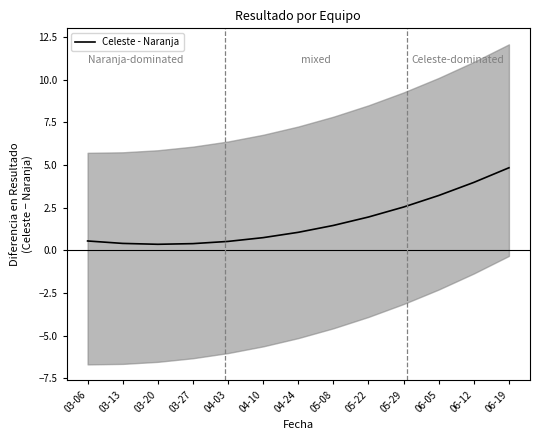

Is it true that the value at 03-20 is 0.4?

True